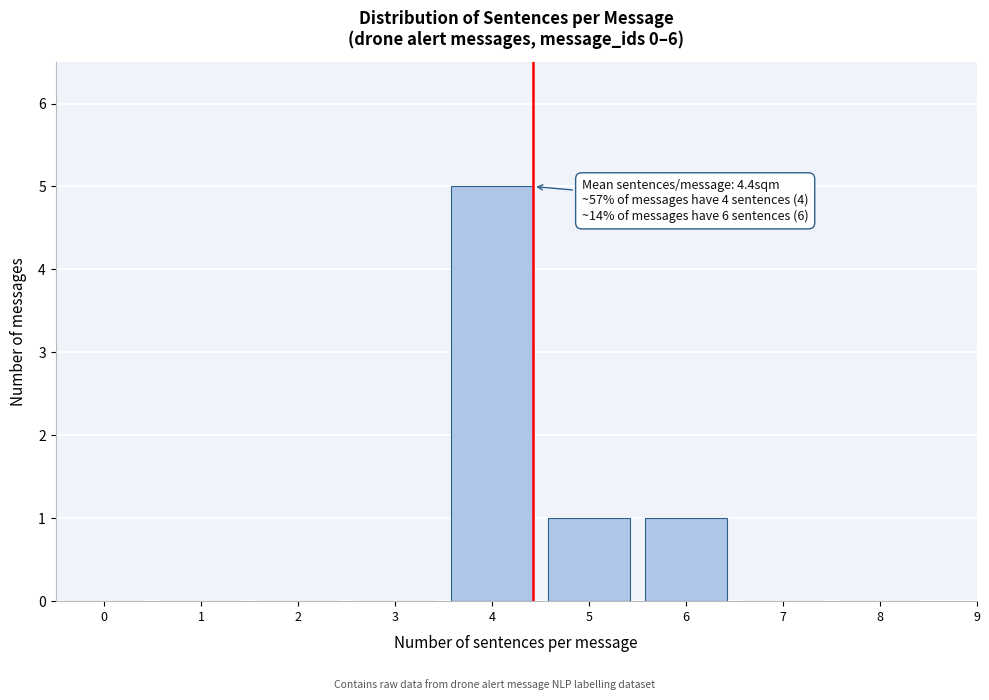

Reading left to right, what are all the values shown in this chart?

0=0	1=0	2=0	3=0	4=5	5=1	6=1	7=0	8=0